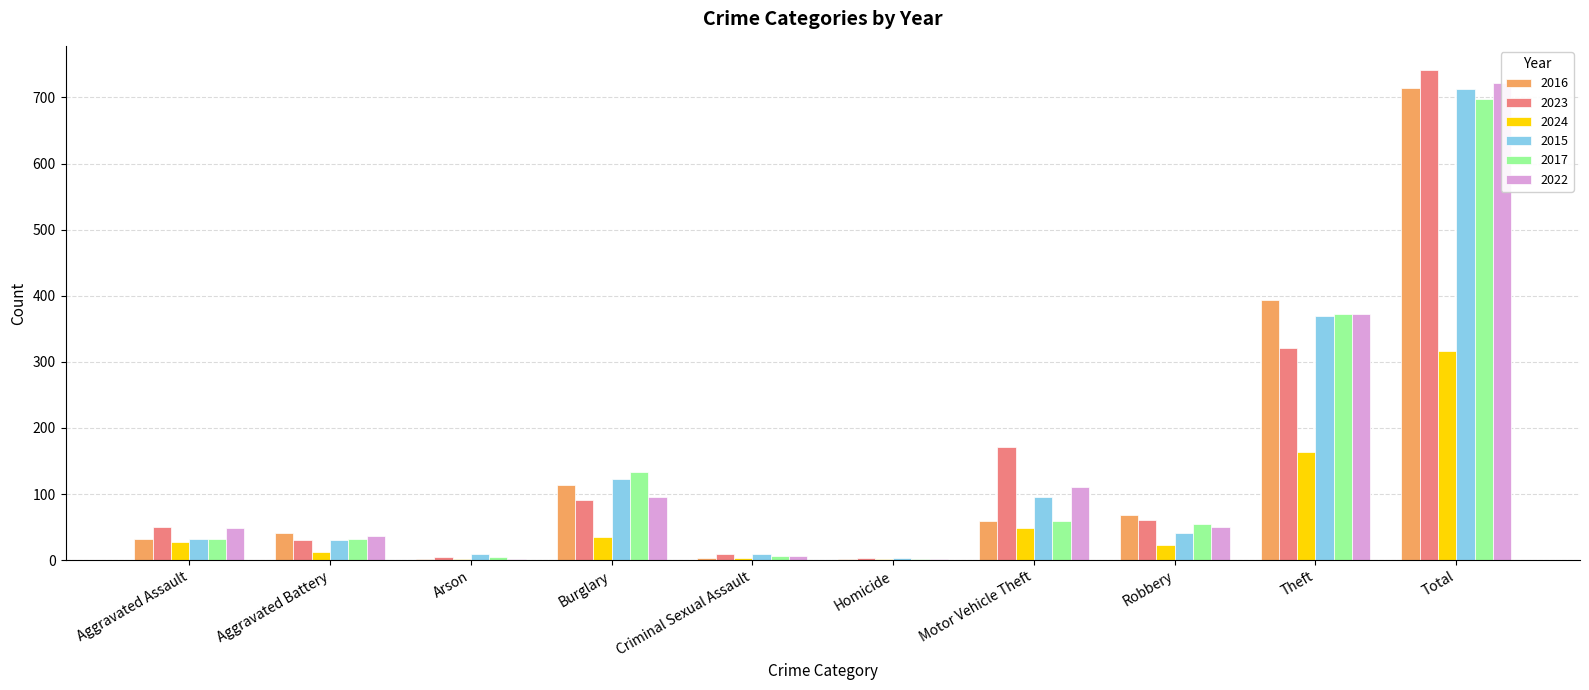

What is the label of the 5th bar from the left?

Criminal Sexual Assault